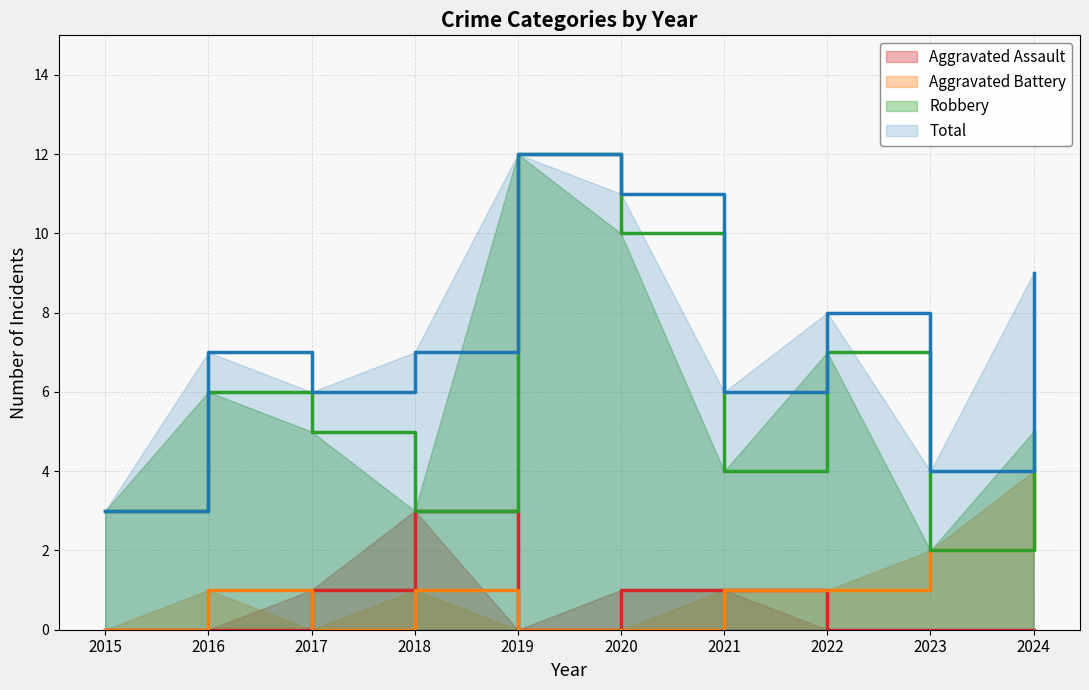

Between 2022 and 2024, which is larger?

2024